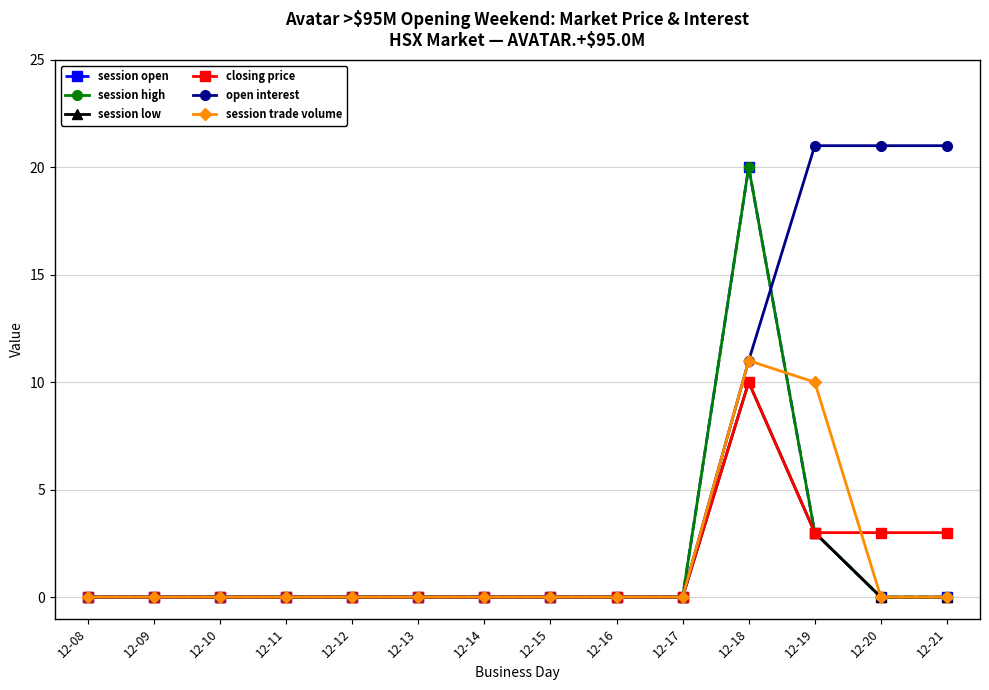

Does the chart have visible grid lines?

Yes